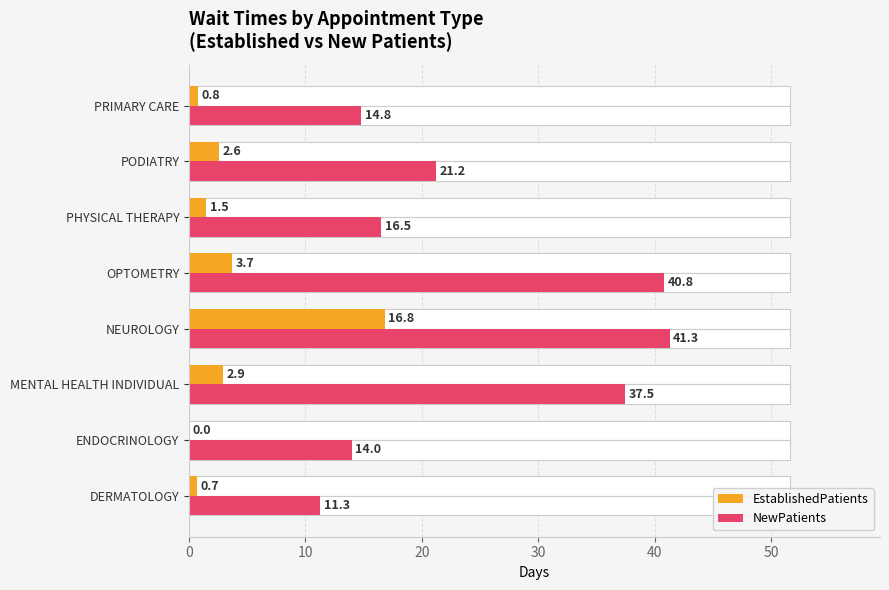

Is it true that EstablishedPatients equals 0.0 at ENDOCRINOLOGY?

True